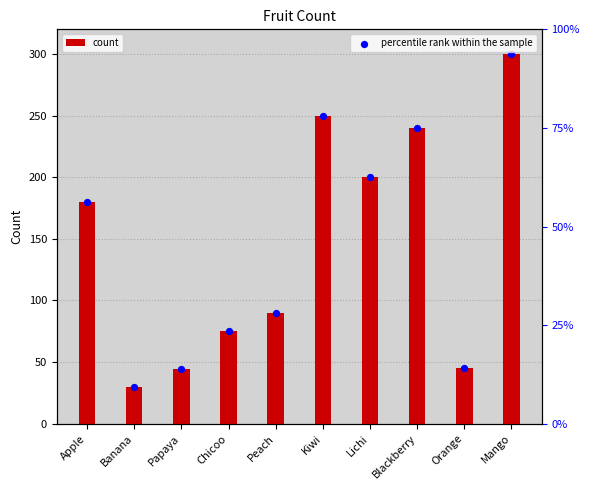

At which category is the sum across all series the highest?

Mango